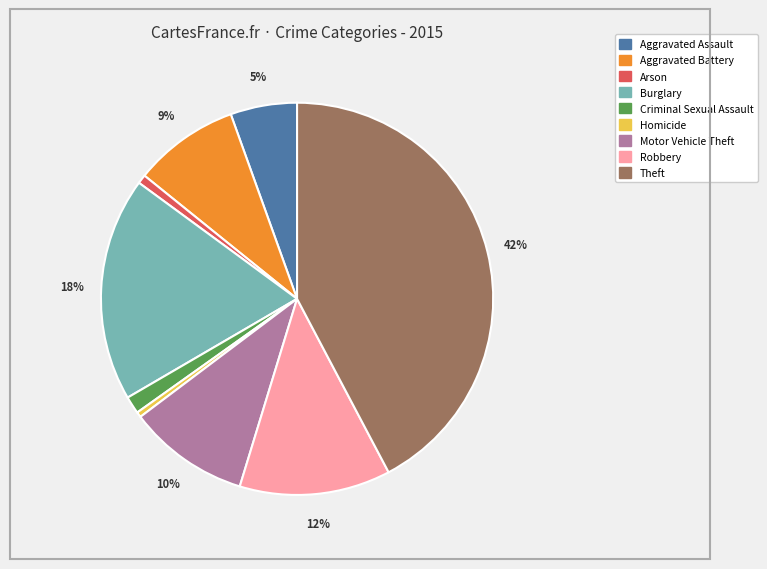

What percentage is the Burglary slice, to the nearest percent?

18%